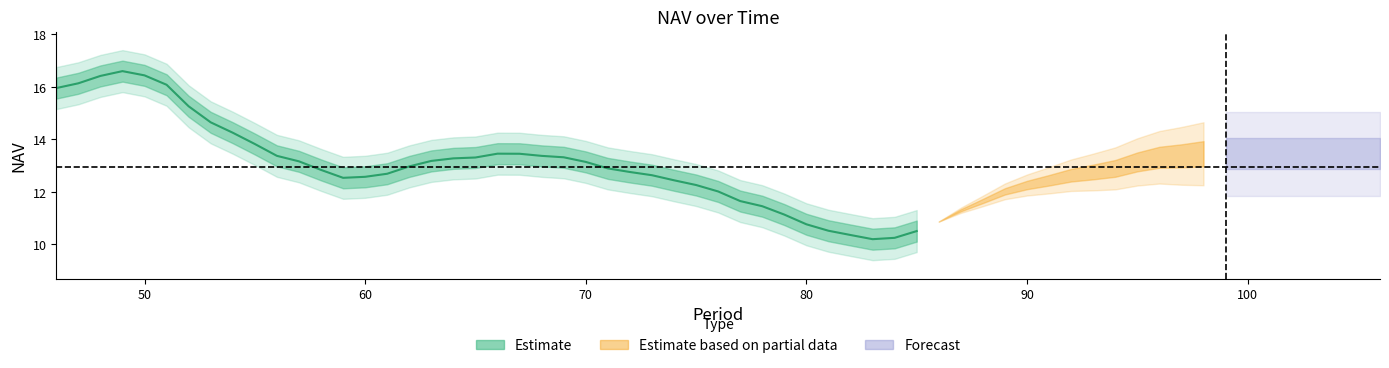

Is it true that the value at 9 is 5.7?

False